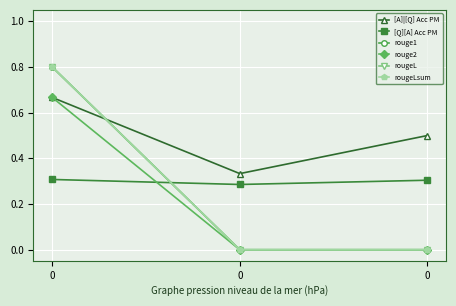

How many categories are shown in the chart?

3